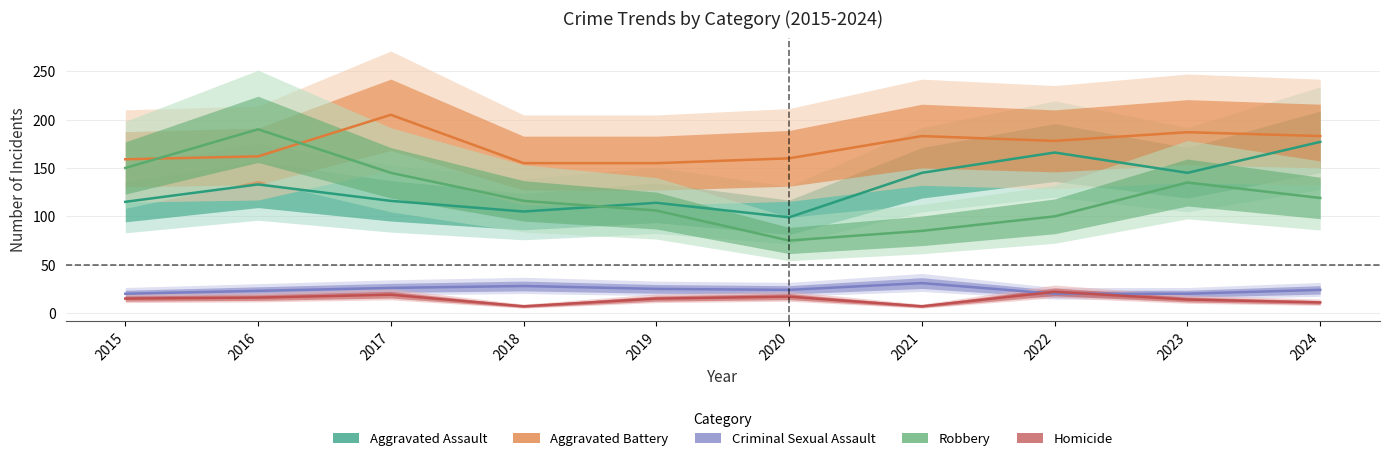

Is this an area chart (filled region under the line)?

No